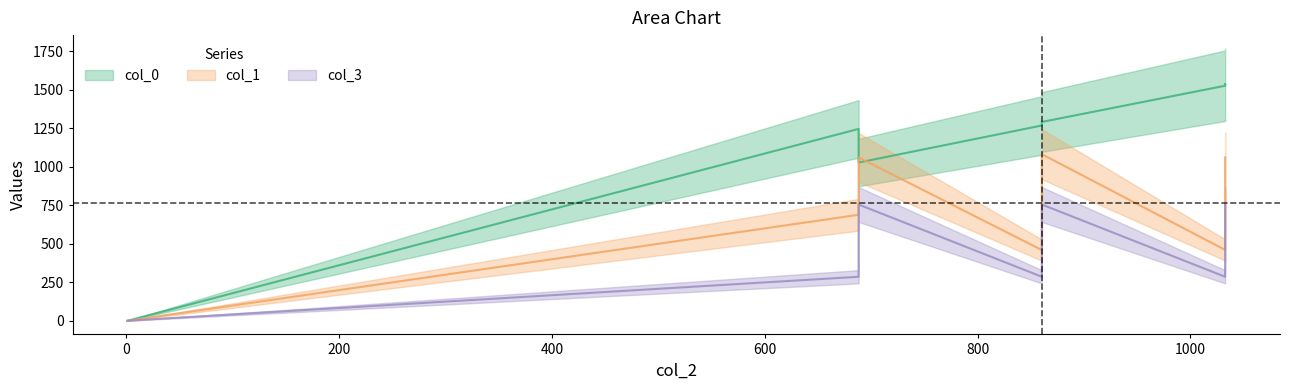

Which series has the largest total across all categories?

col_0